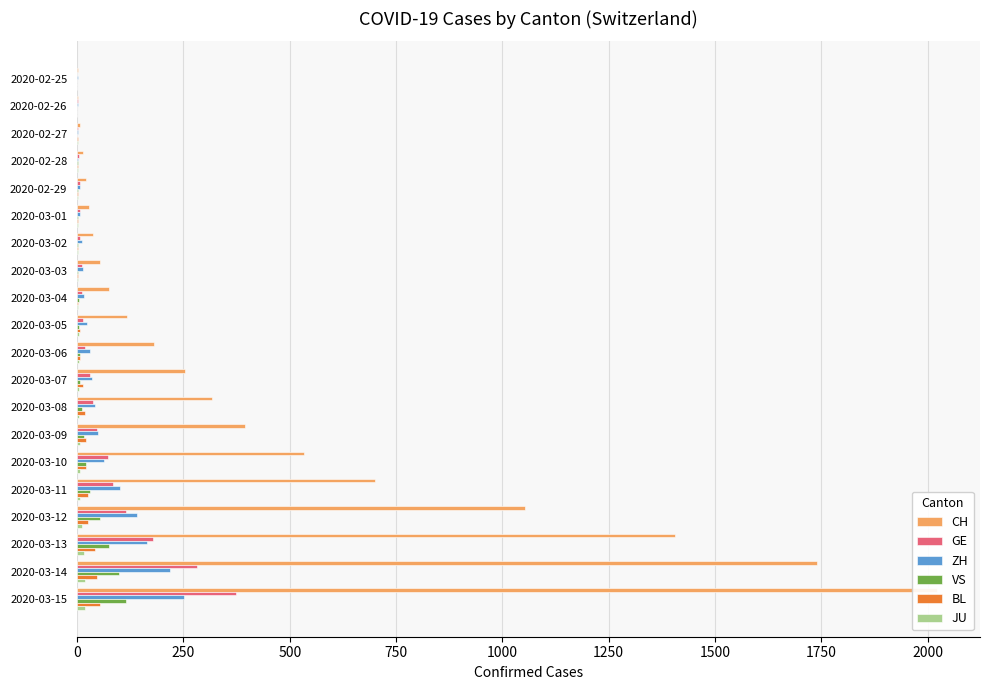

Rank the series at 2020-03-03 from lowest to highest value.

BL, JU, VS, GE, ZH, CH